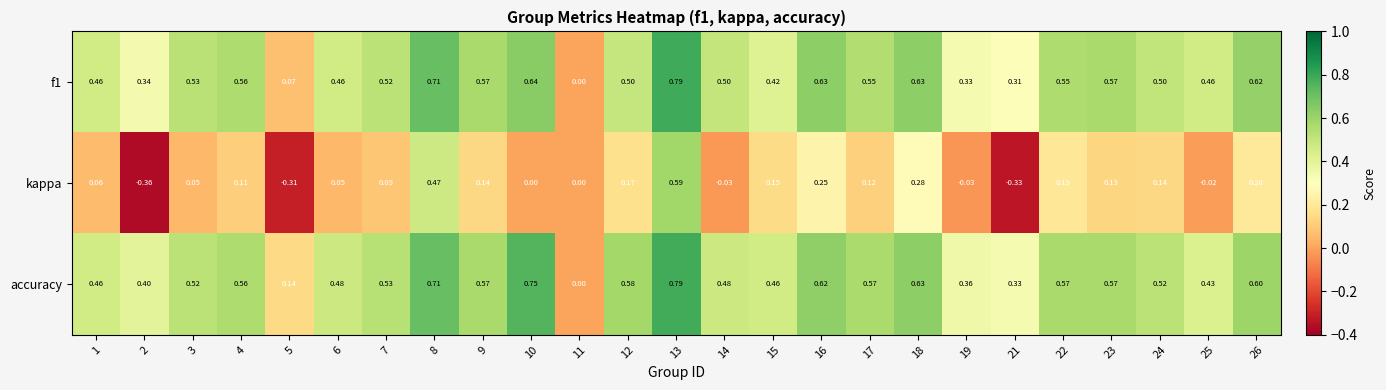

Which series has the largest total across all categories?

accuracy